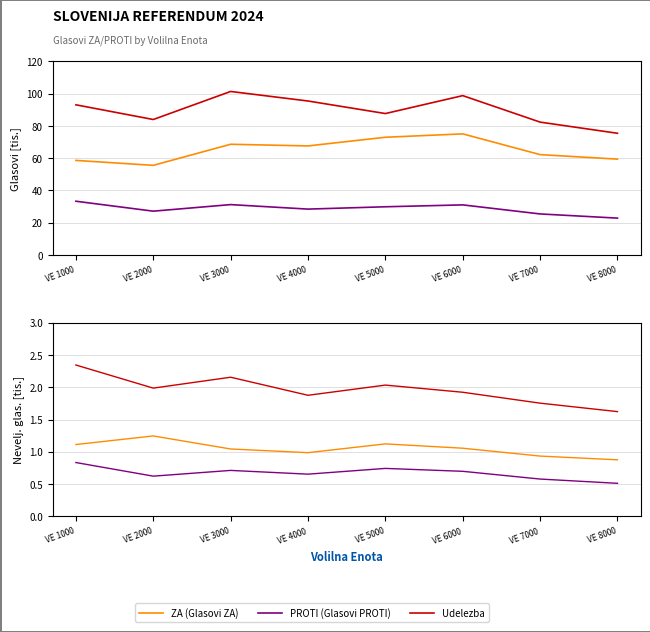

How many data points in ZA (Glasovi ZA) are above 1?

5